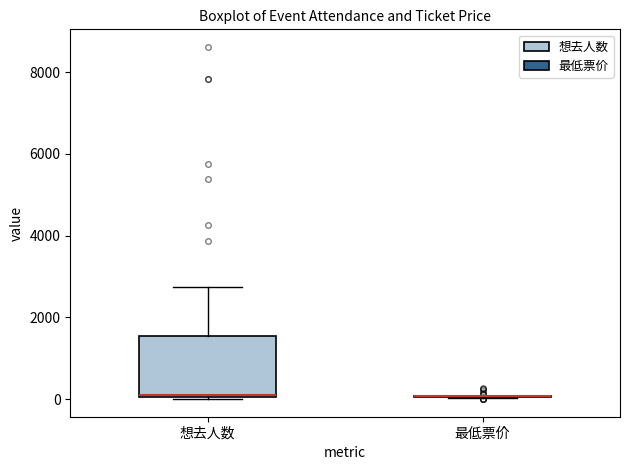

Reading left to right, read every box against the y-axis: the position of its median line, the range the box covers, and the ends of its whiskers. The values are not printed on the chart, so give them approximately, as read against the axis.

想去人数: median 200, box 0 to 1600, whiskers 0 to 2800
最低票价: box collapsed to a line at 0, whiskers 0 to 0